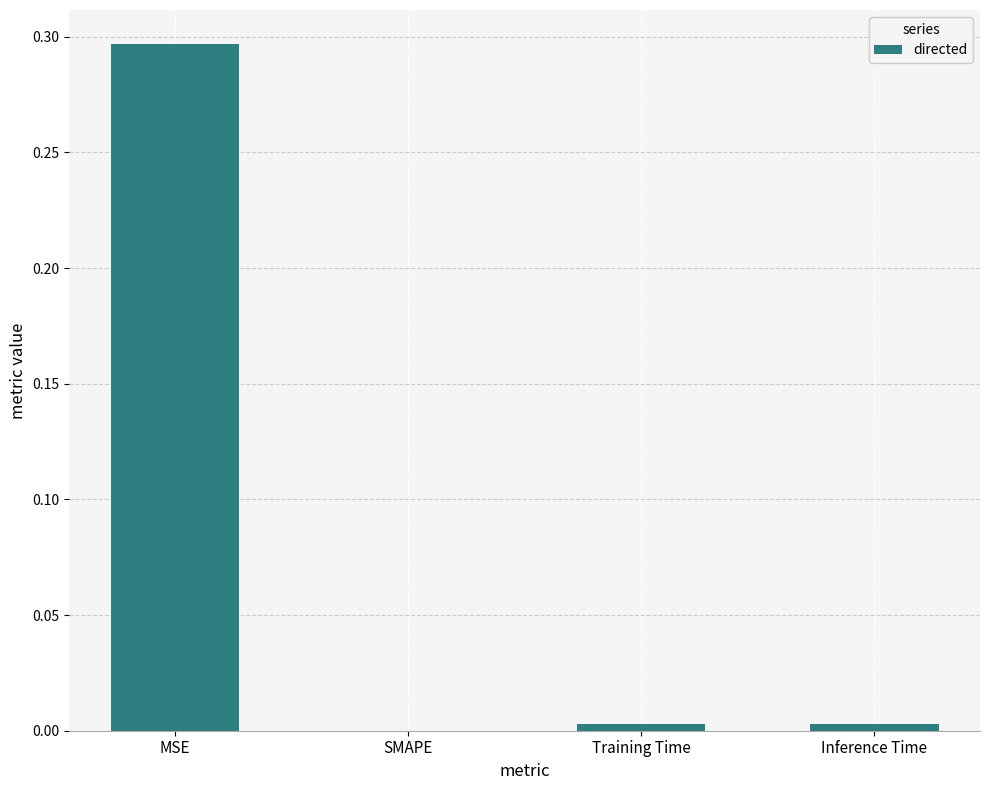

The chart shows a value of 0.0 at SMAPE. True or false?

True